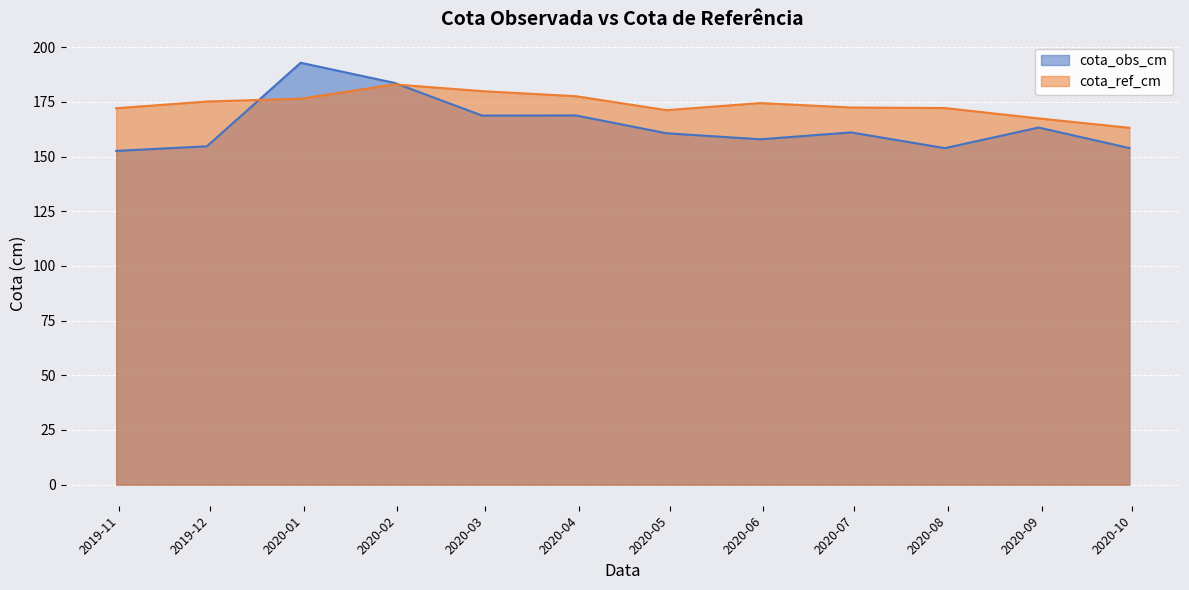

What is the spread (max minus min) of values at 2020-01-31?

0.7